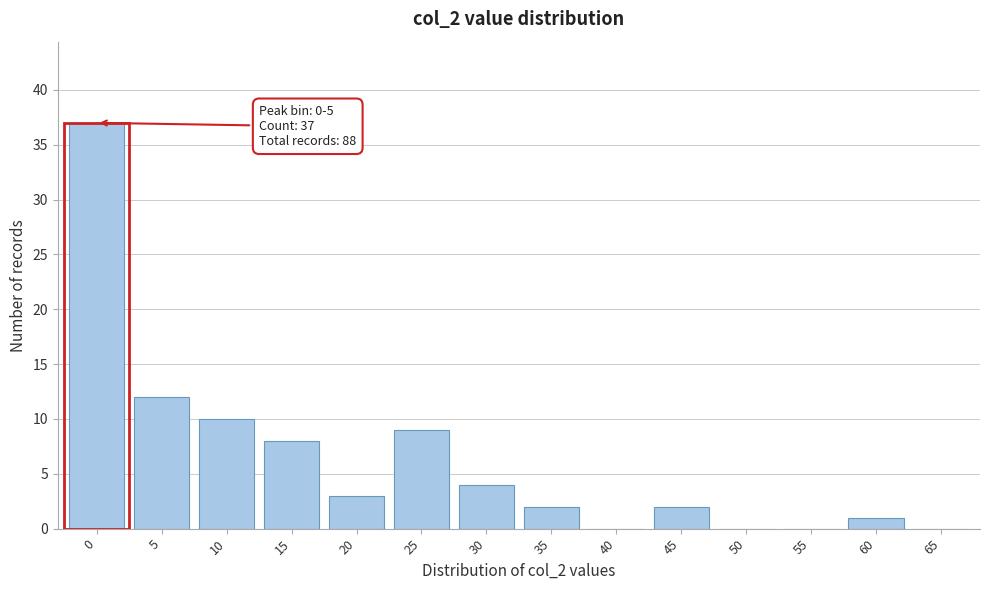

Reading left to right, transcribe all the data shown in this chart.

0=37	5=12	10=10	15=8	20=3	25=9	30=4	35=2	40=0	45=2	50=0	55=0	60=1	65=0